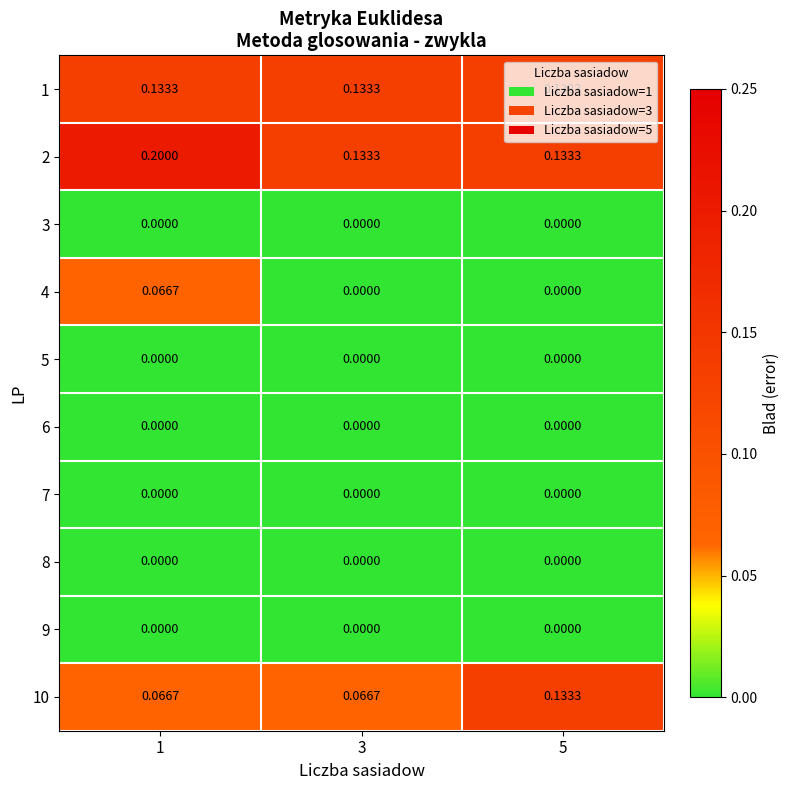

Is the value of 9 at 1 greater than the value of 1 at 1?

No